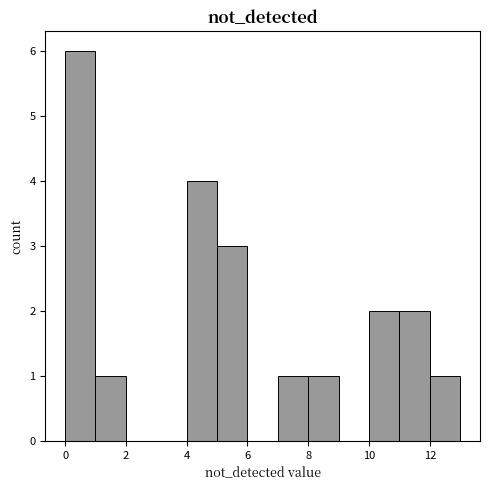

Reading left to right, transcribe this chart: for each bar, give the range it covers on the x-axis and its height. The values are not printed on the chart, so give them approximately, as read against the axis.

0 to 1: 6
1 to 2: 1
2 to 3: 0
3 to 4: 0
4 to 5: 4
5 to 6: 3
6 to 7: 0
7 to 8: 1
8 to 9: 1
9 to 10: 0
10 to 11: 2
11 to 12: 2
12 to 13: 1